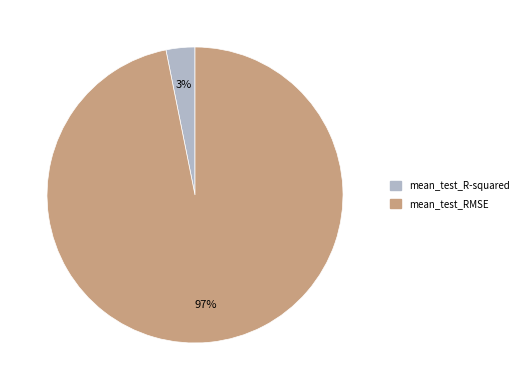

Which slice is the largest?

mean_test_RMSE